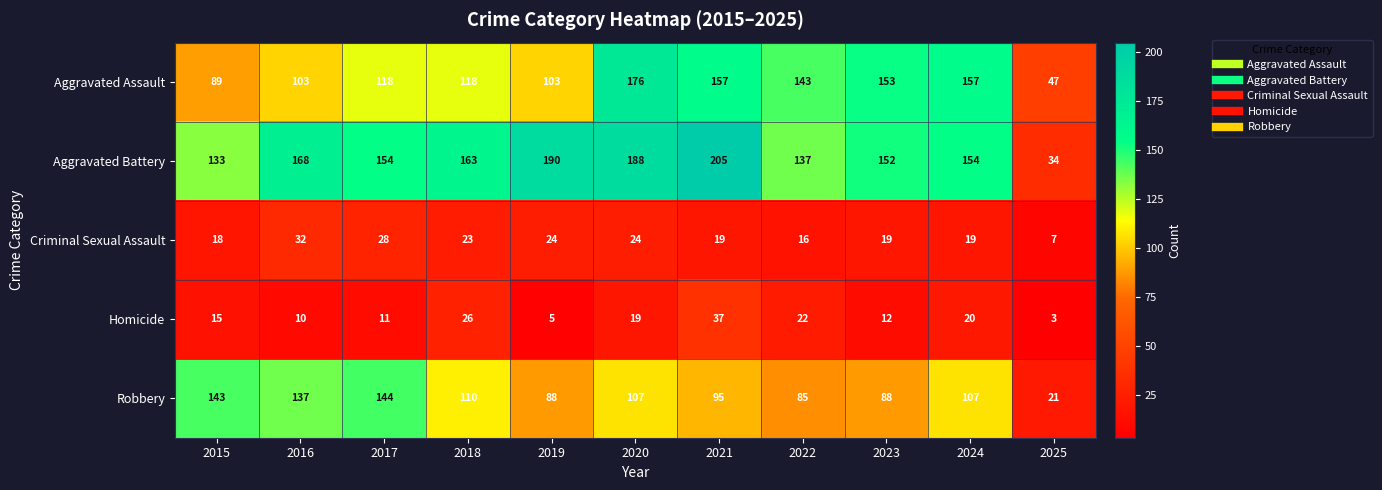

How many distinct data groups are displayed?

5